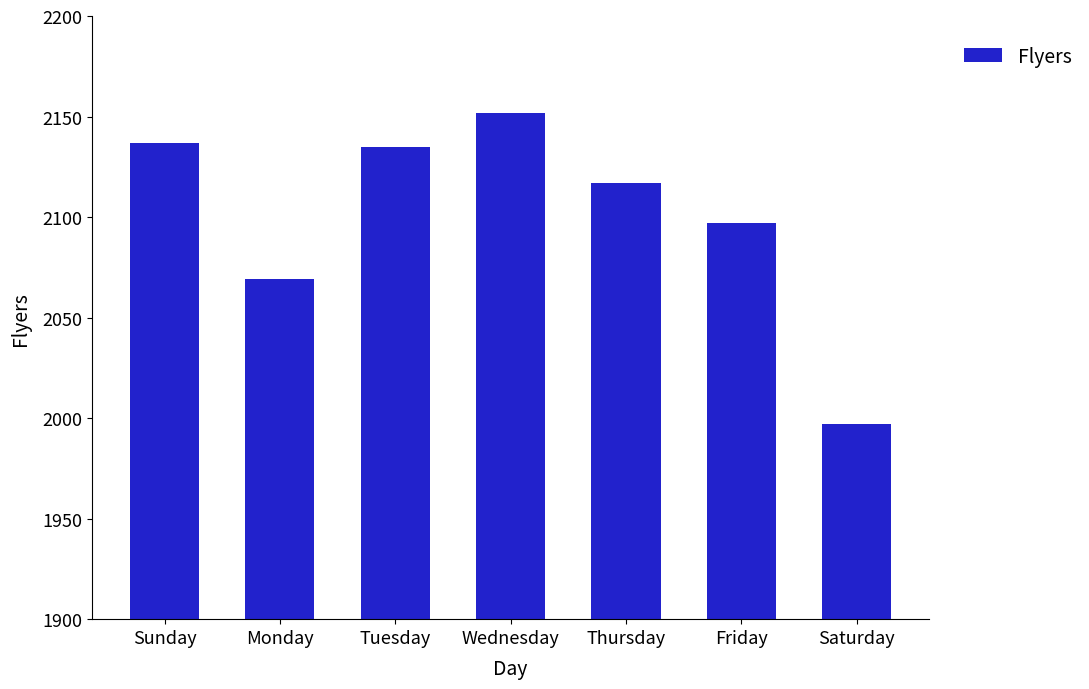

Which label corresponds to the largest value in the chart?

Wednesday